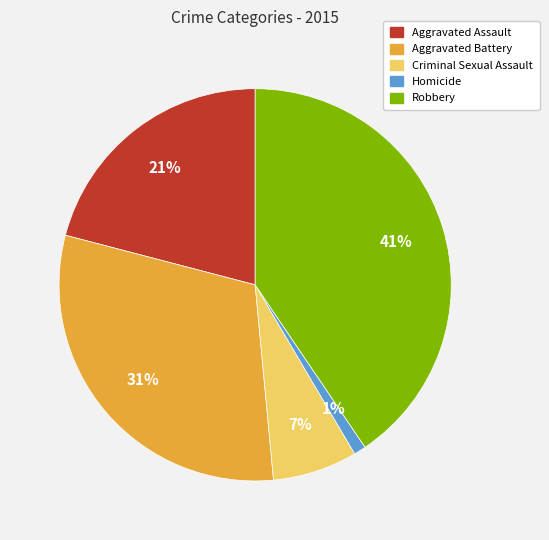

Is the sum of Robbery and Aggravated Battery greater than half?

Yes